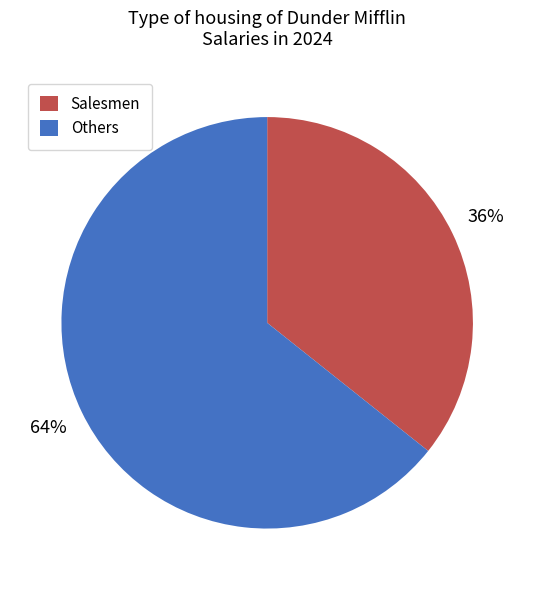

How many slices are in this pie chart?

2